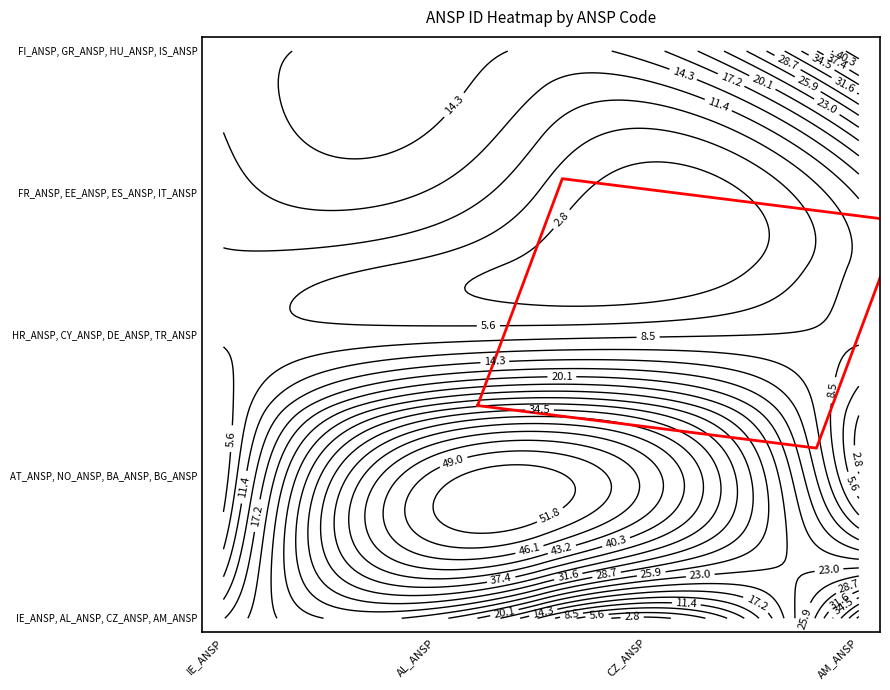

How many data points does each series have?

5